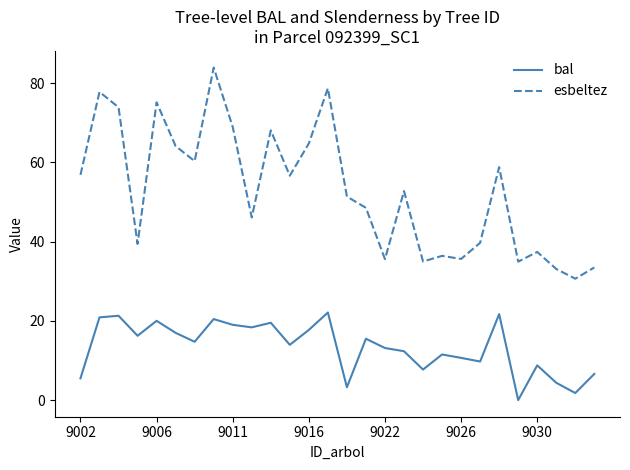

Which series has the widest spread of values?

esbeltez